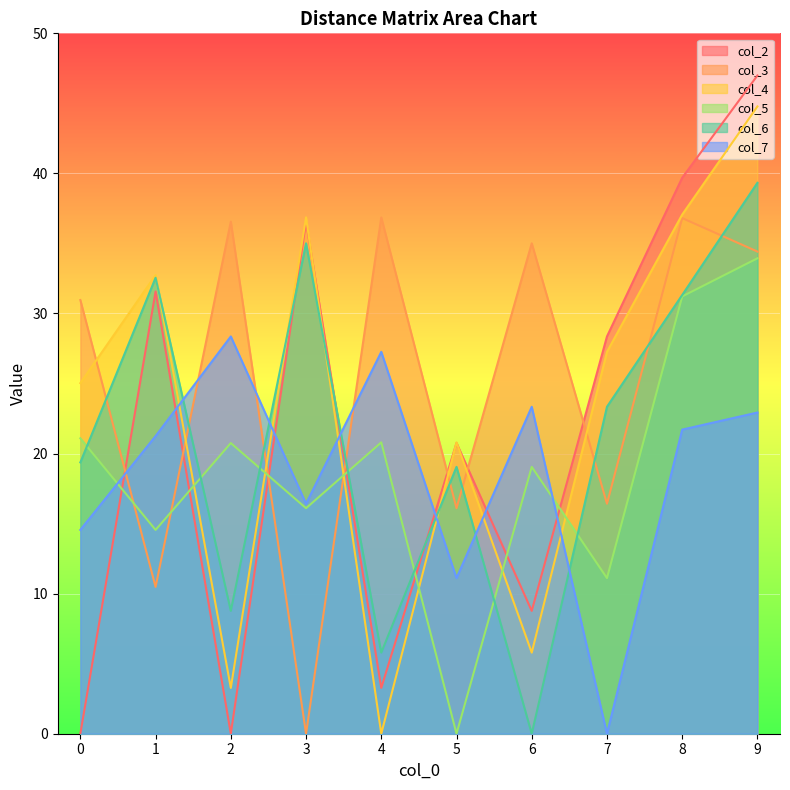

How many data points does each series have?

10